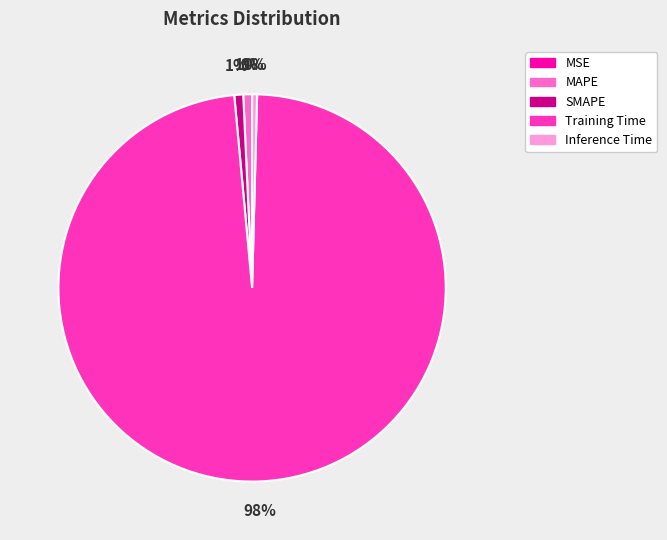

The MAPE slice represents 1% of the pie. True or false?

True